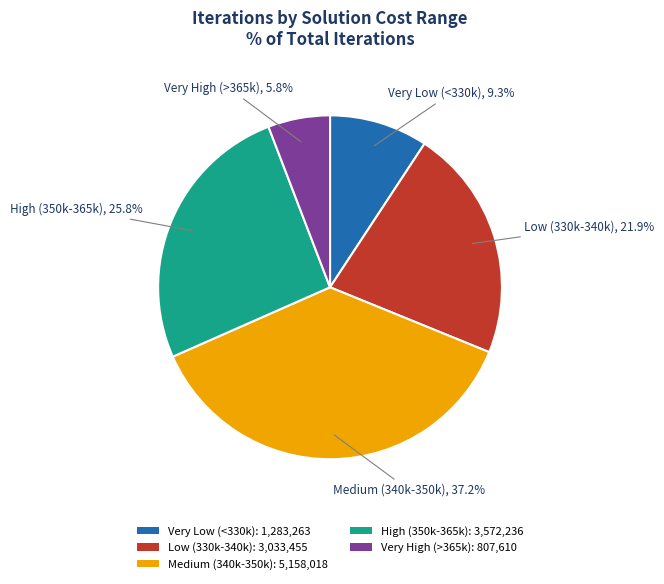

How many segments does this pie chart have?

5